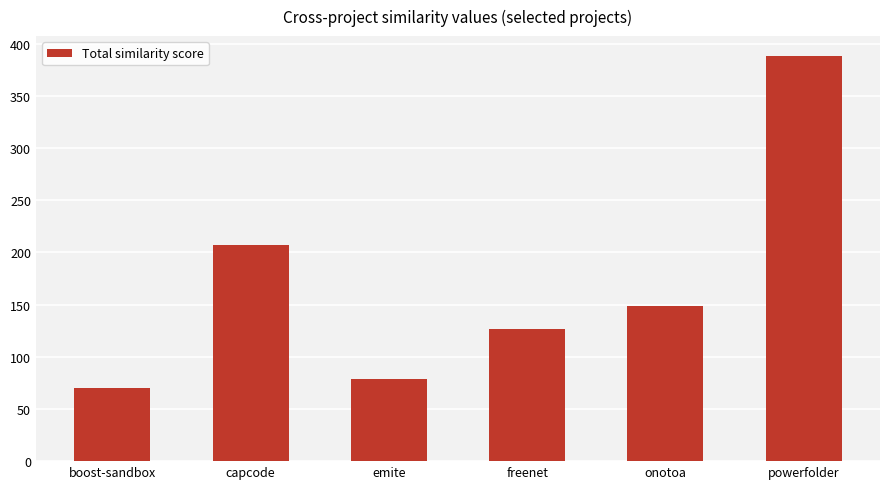

Does the chart contain any negative values?

No